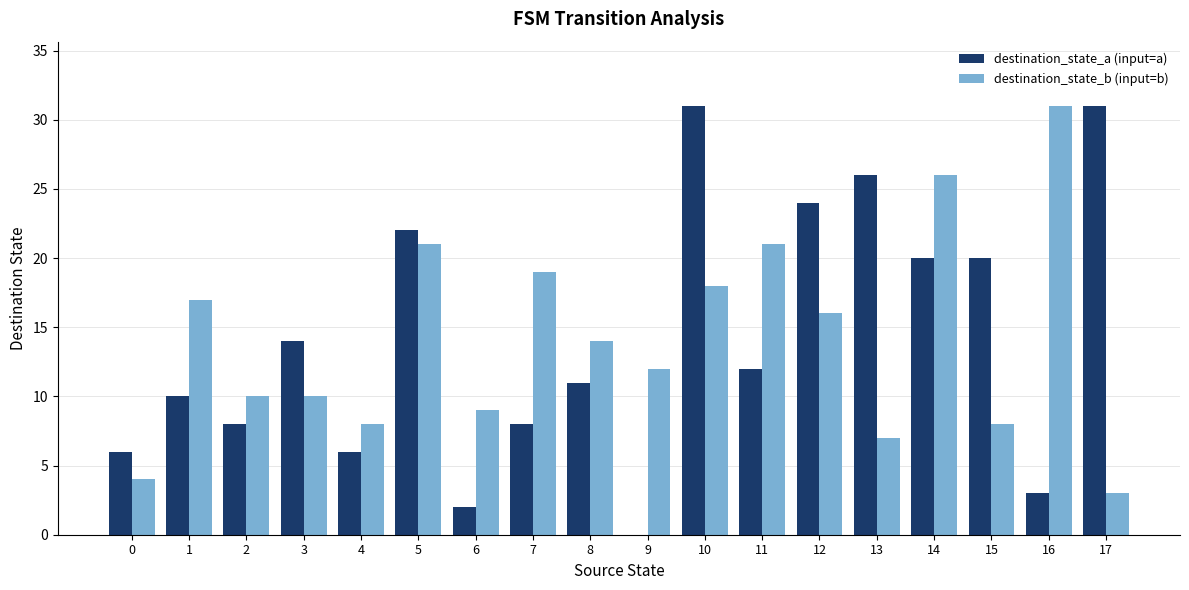

Where does the destination_state_b (input=b) series first go above 14?

1